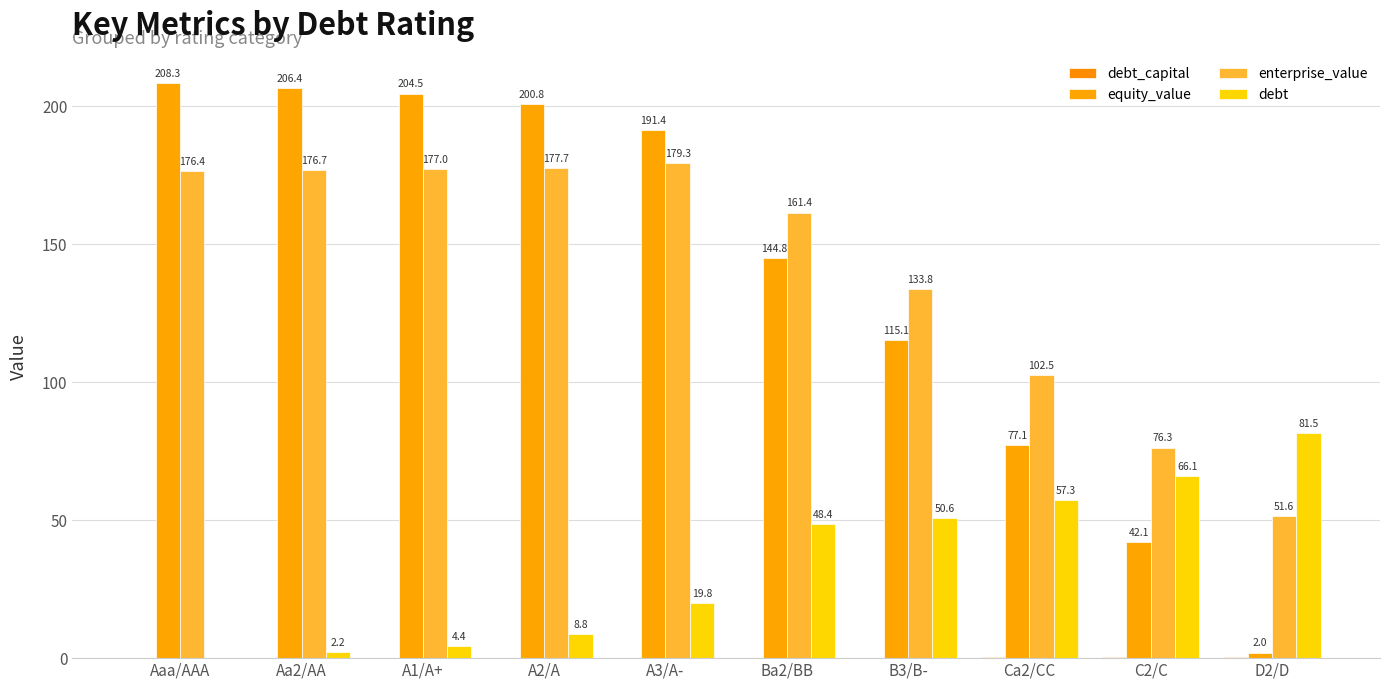

Count the number of categories in the chart.

10